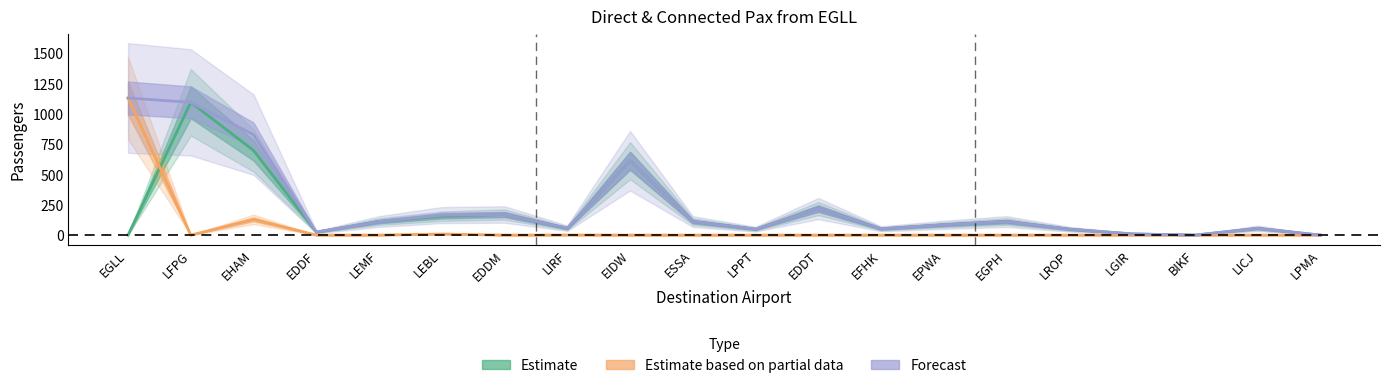

Does the chart display data point markers on the line(s)?

No